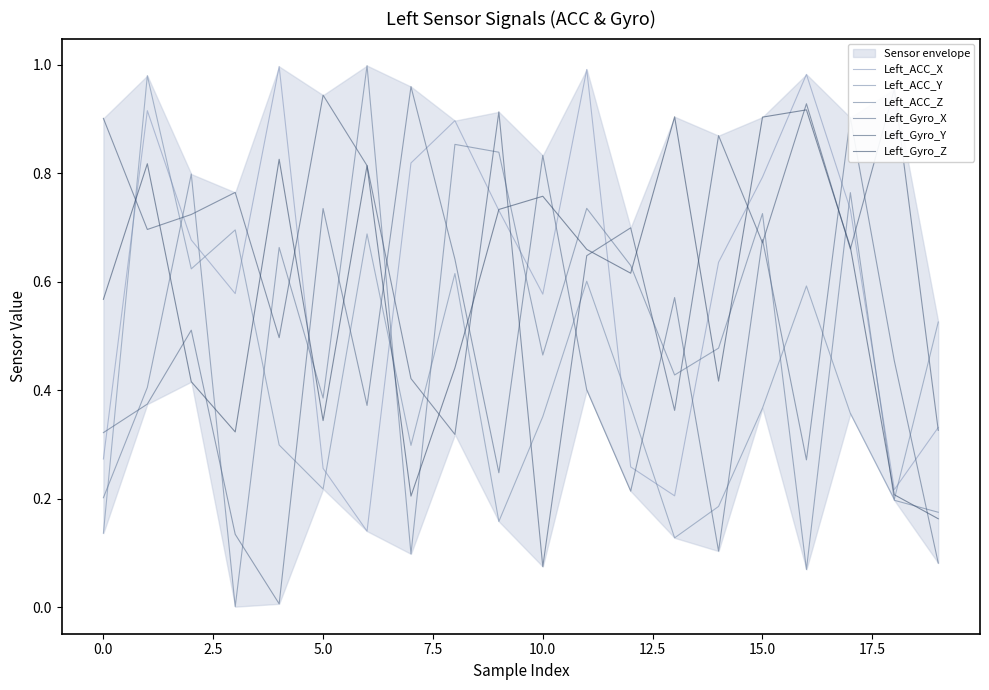

How many times do Left_Gyro_X and Left_Gyro_Y cross each other?

10